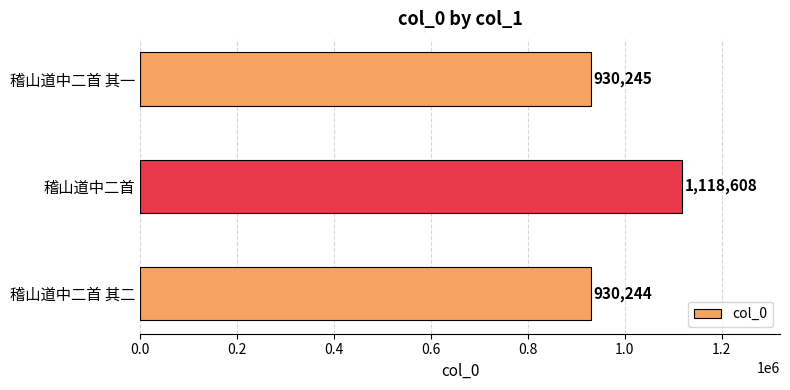

True or false: the data shows 369257 at 稽山道中二首 其二.

False